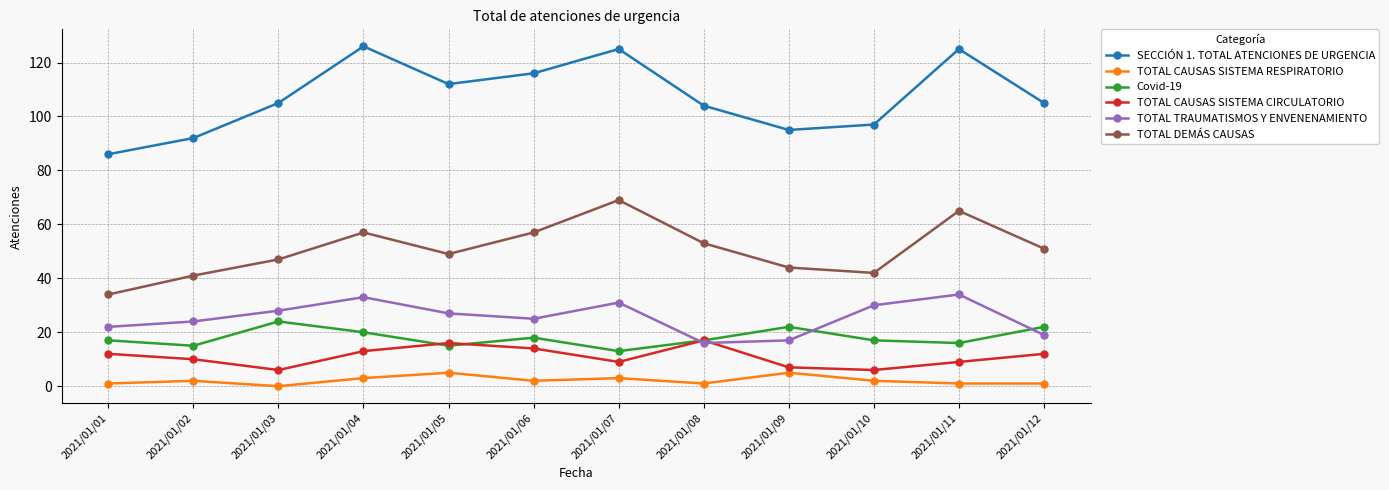

Between 2021/01/07 and 2021/01/08, which series saw the biggest shift?

SECCIÓN 1. TOTAL ATENCIONES DE URGENCIA